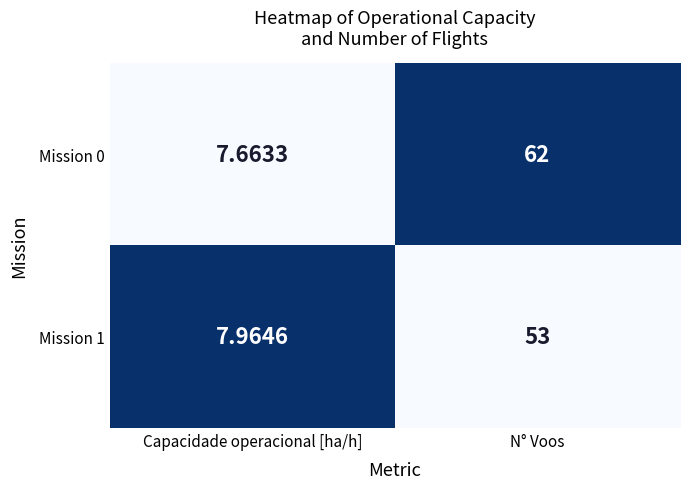

Is the value of Mission 0 at Capacidade operacional [ha/h] greater than the value of Mission 1 at N° Voos?

No